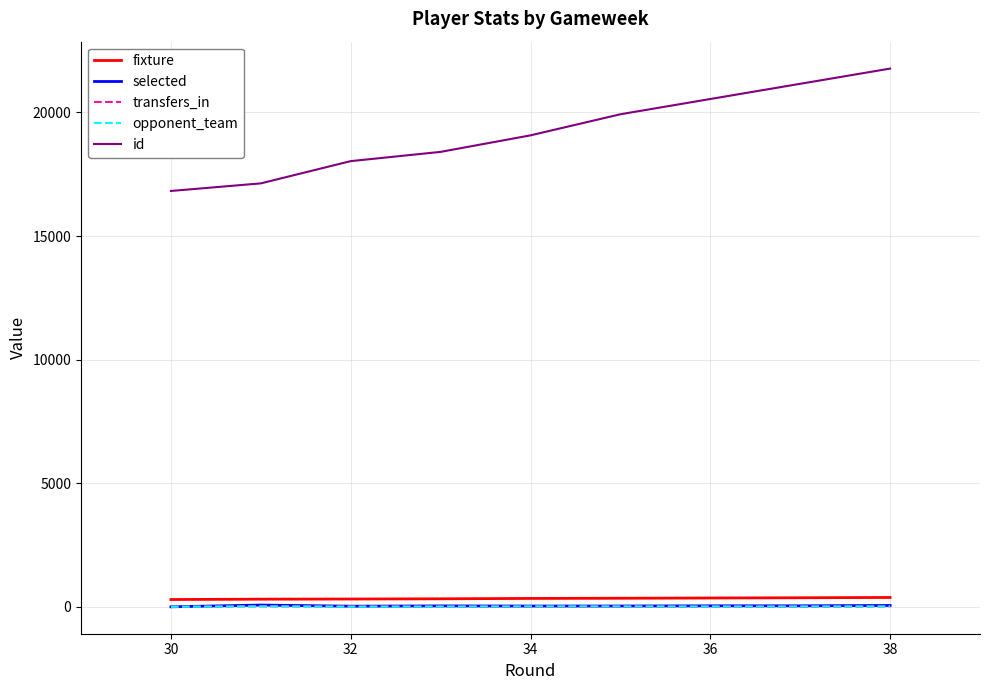

True or false: id and opponent_team intersect in this chart.

False